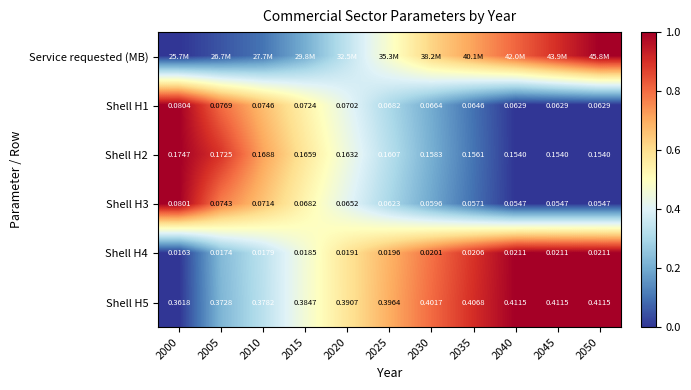

The Service requested (MB) series shows 0.8 at 2040. True or false?

True